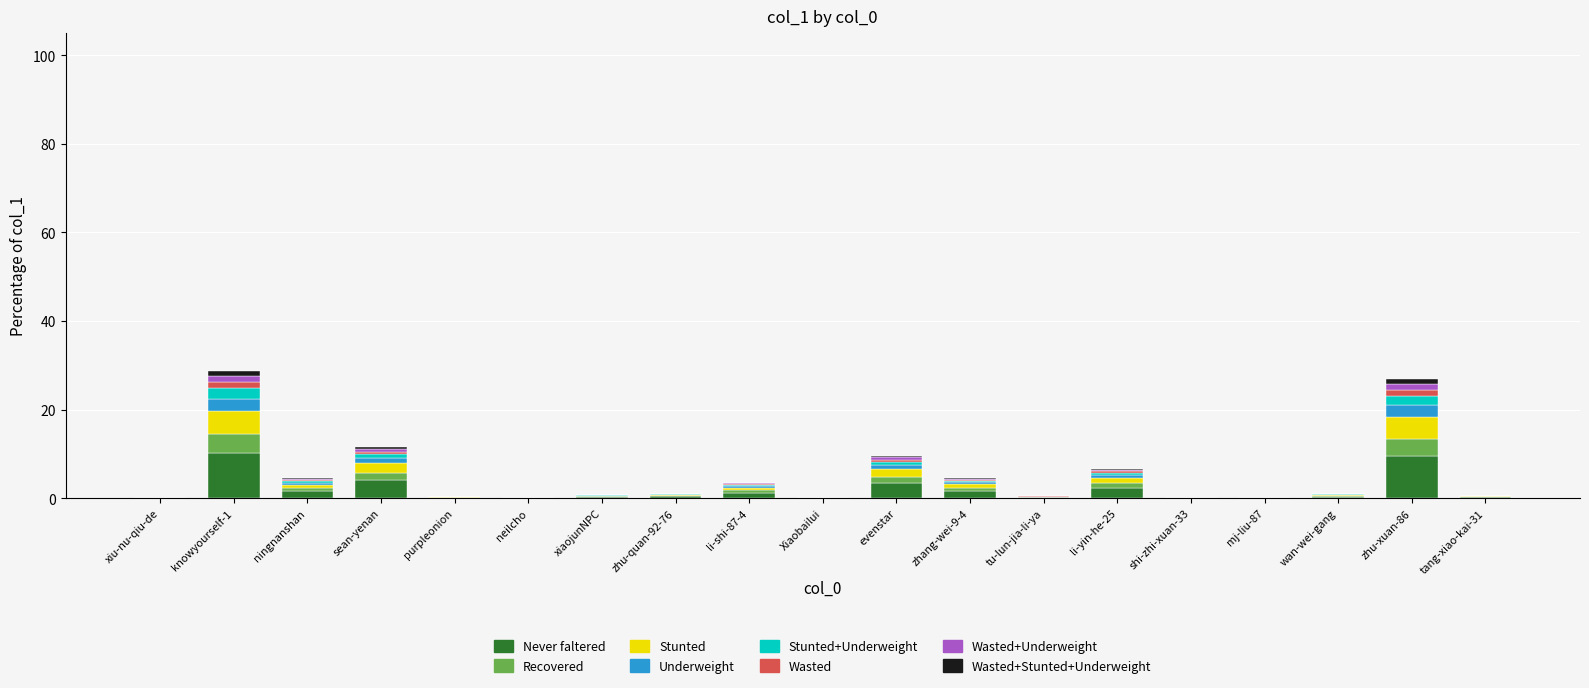

Are the bars grouped side by side (vs. stacked)?

No